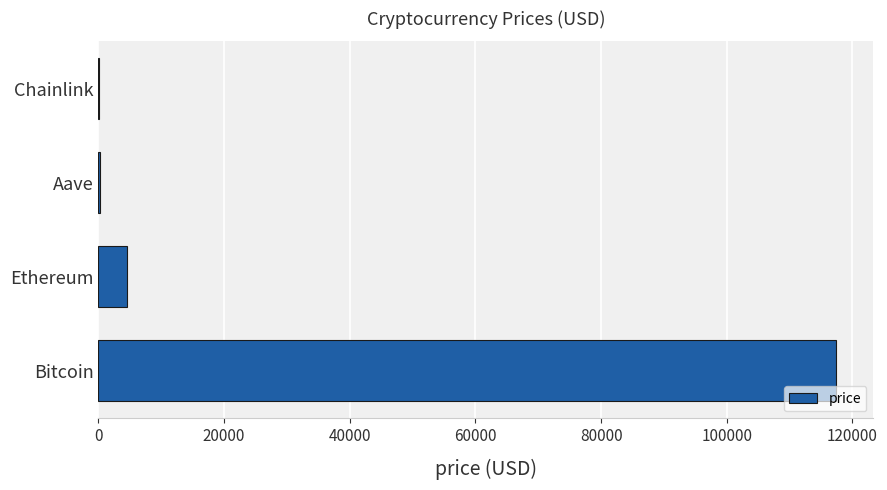

Which has a higher value, Aave or Bitcoin?

Bitcoin